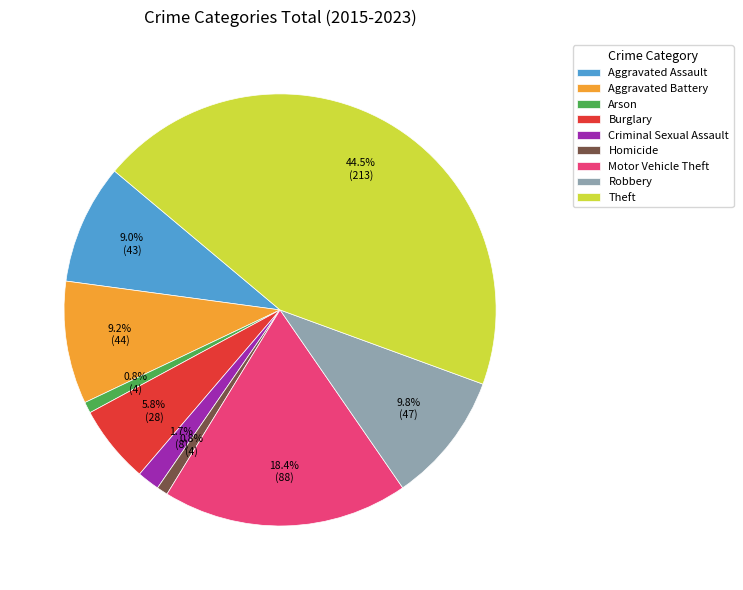

The Motor Vehicle Theft slice represents 18% of the pie. True or false?

True